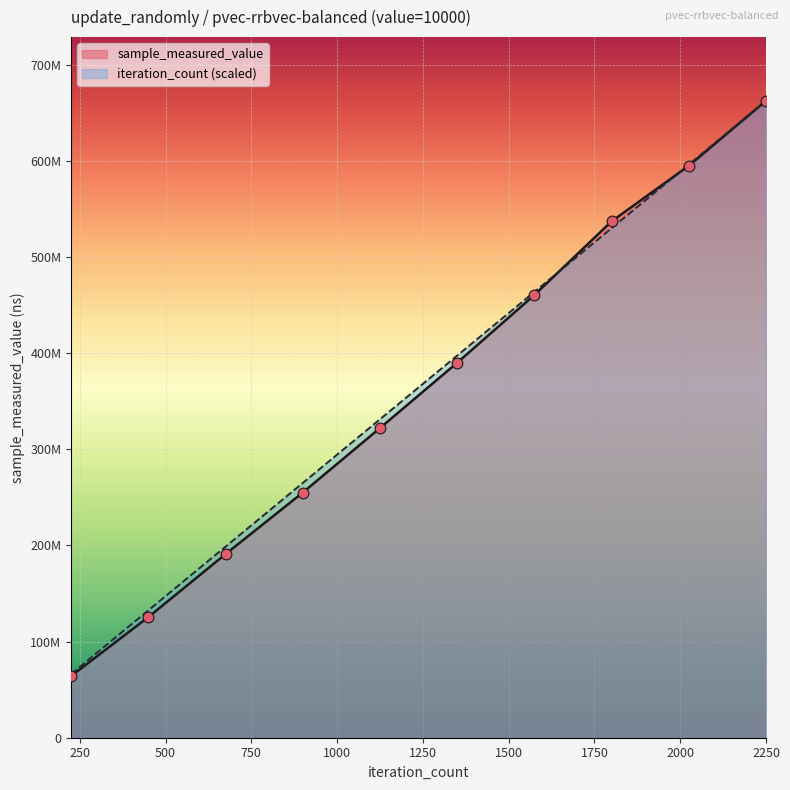

Is the value of sample_measured_value at 2250 greater than the value of iteration_count at 450?

Yes